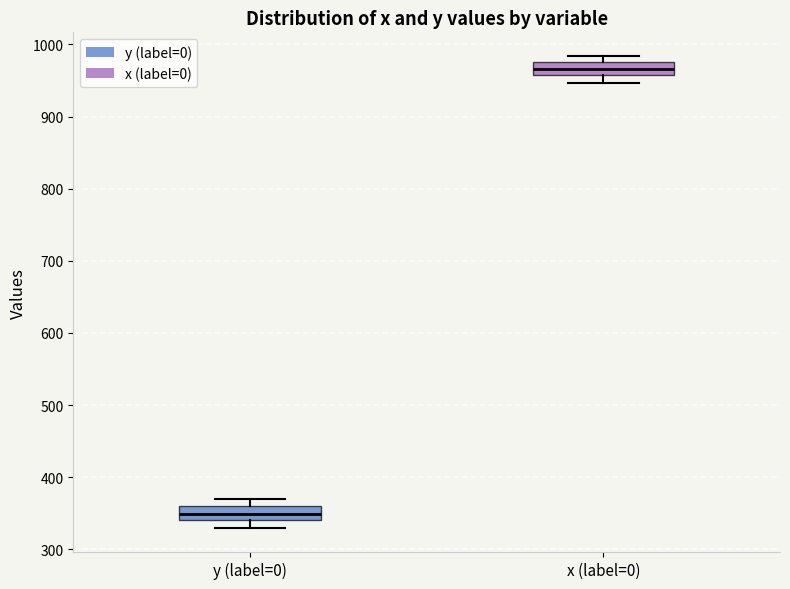

Reading left to right, transcribe this box plot: for each box, give where its median line is, the range the box spans, and where its two whiskers end, as read against the y-axis. The values are not printed on the chart, so give them approximately, as read against the axis.

y (label=0): median 350, box 340 to 360, whiskers 330 to 370
x (label=0): median 970, box 960 to 980, whiskers 950 to 980 (just above the box's upper edge)